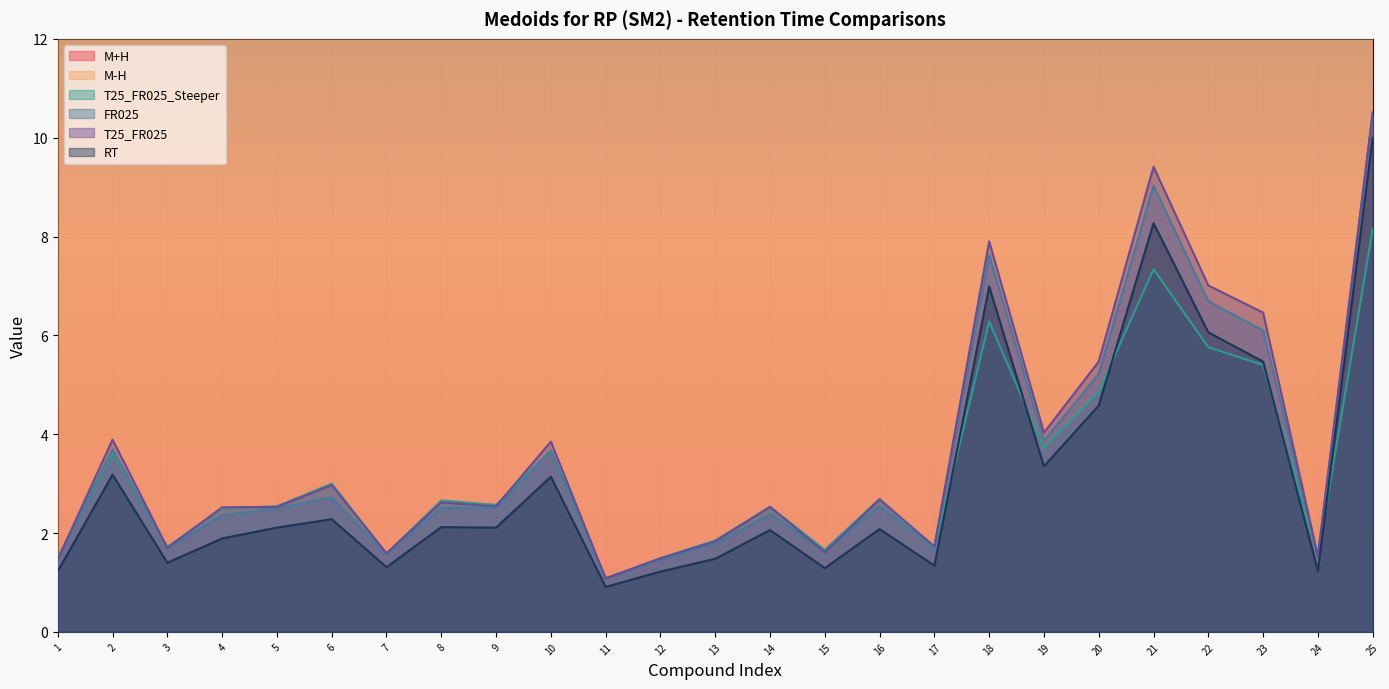

Rank the series at 3 from highest to lowest value.

M+H, M-H, T25_FR025_Steeper, T25_FR025, FR025, RT